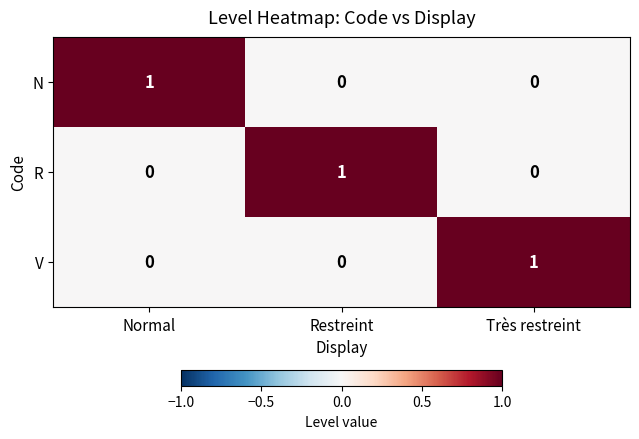

How many V values are between 0 and 1?

3